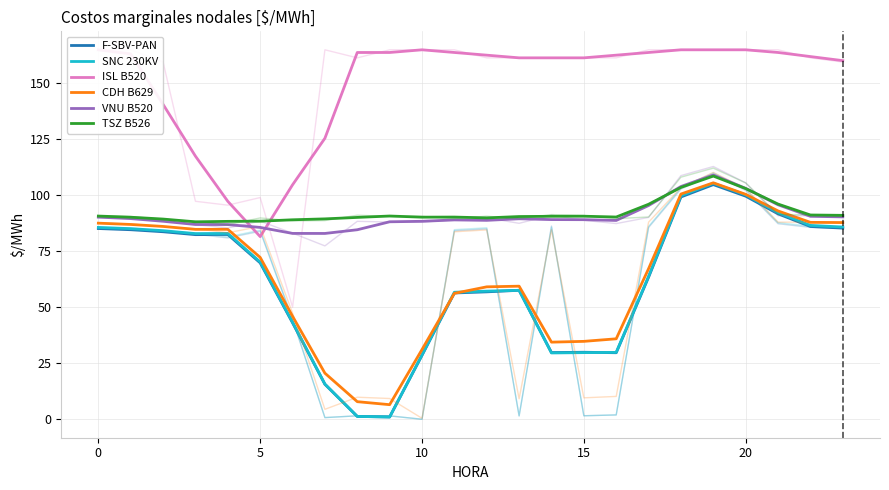

True or false: VNU B520 and F-SBV-PAN intersect in this chart.

False